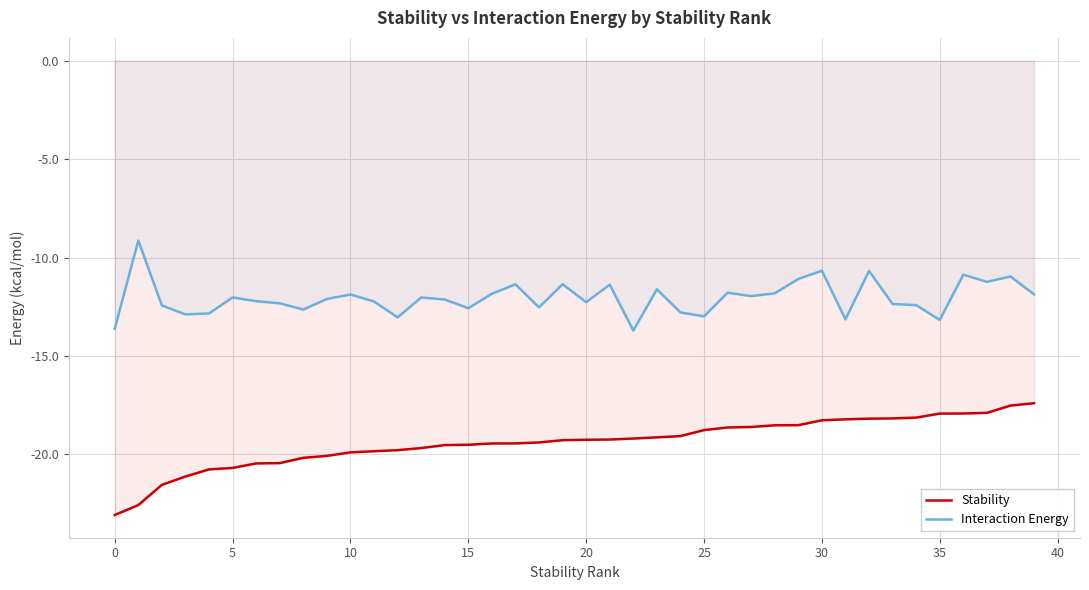

What are all the series names shown in the legend?

Stability, Interaction Energy